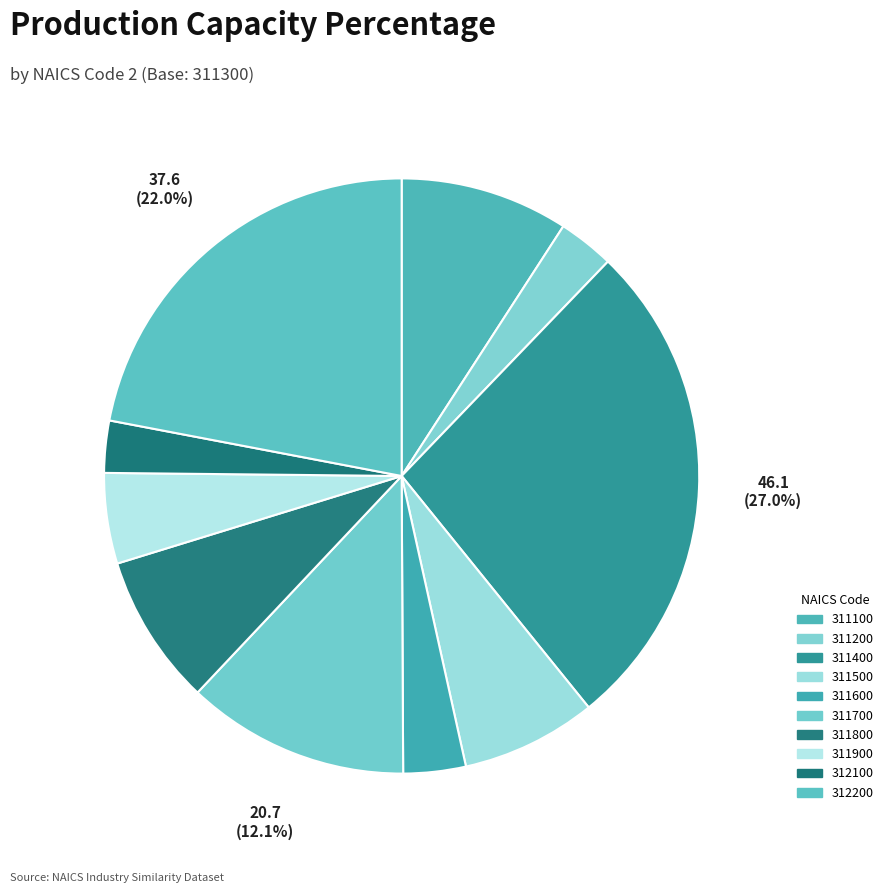

To the nearest percent, what is the combined percentage of 311800 and 312200?

30%